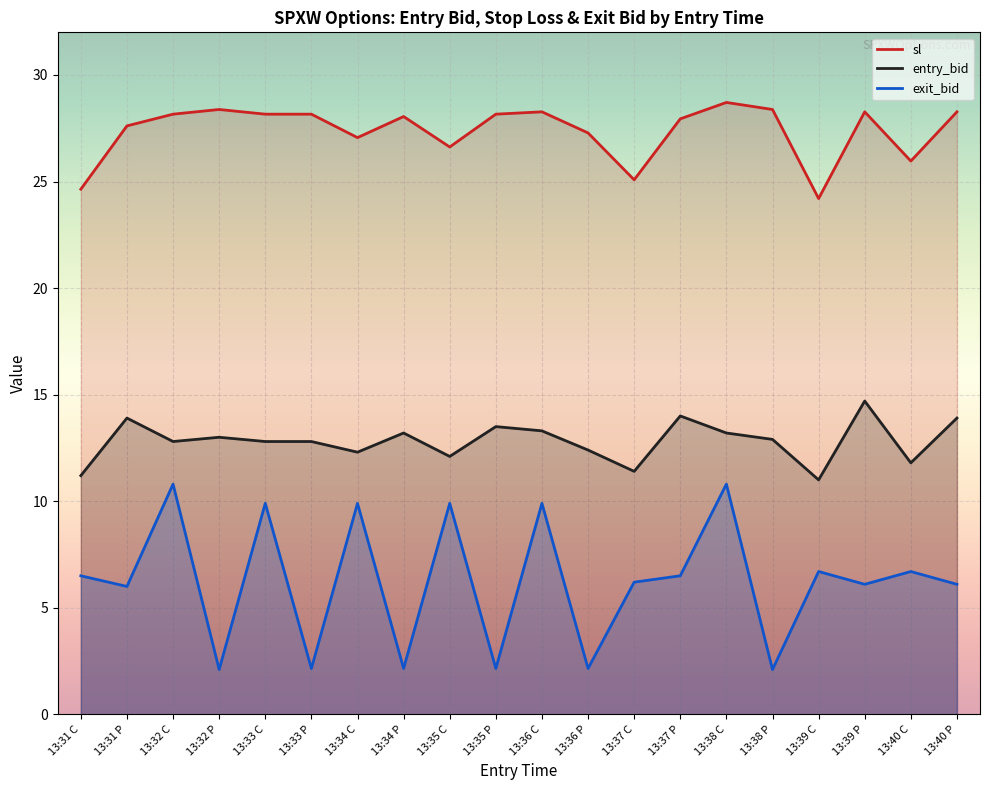

What are all the series names shown in the legend?

sl, entry_bid, exit_bid